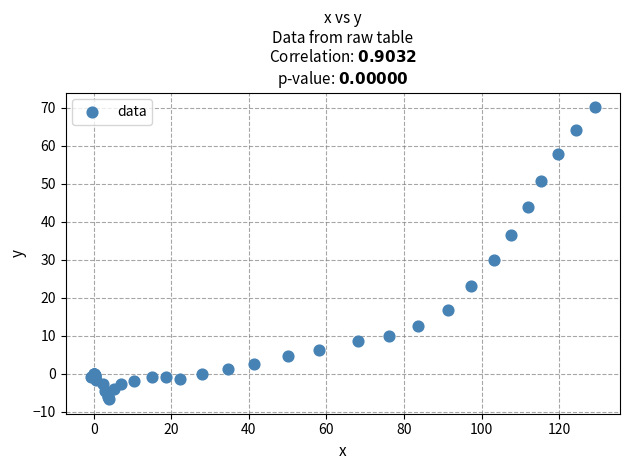

What Y value in the scatter plot is closest to 31?

30.0